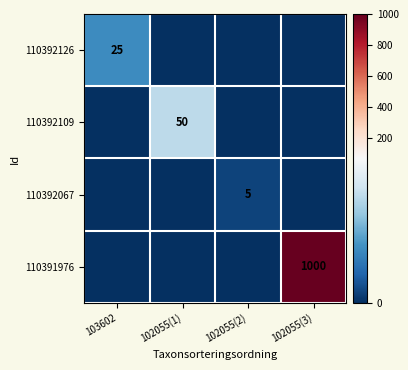

What is the spread (max minus min) of values at 103602?

25